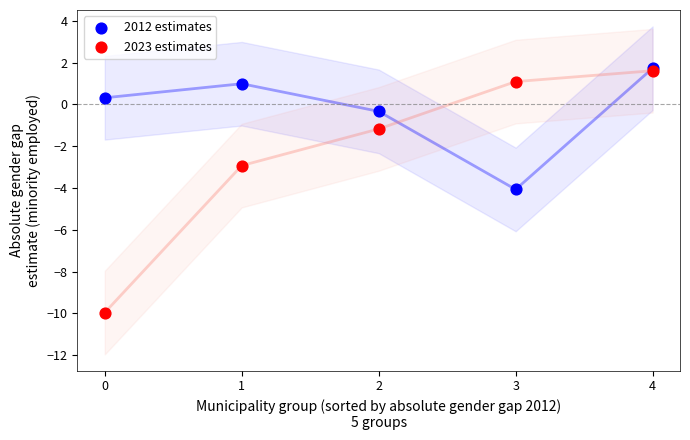

Which series reaches the minimum Y coordinate?

2023 estimates